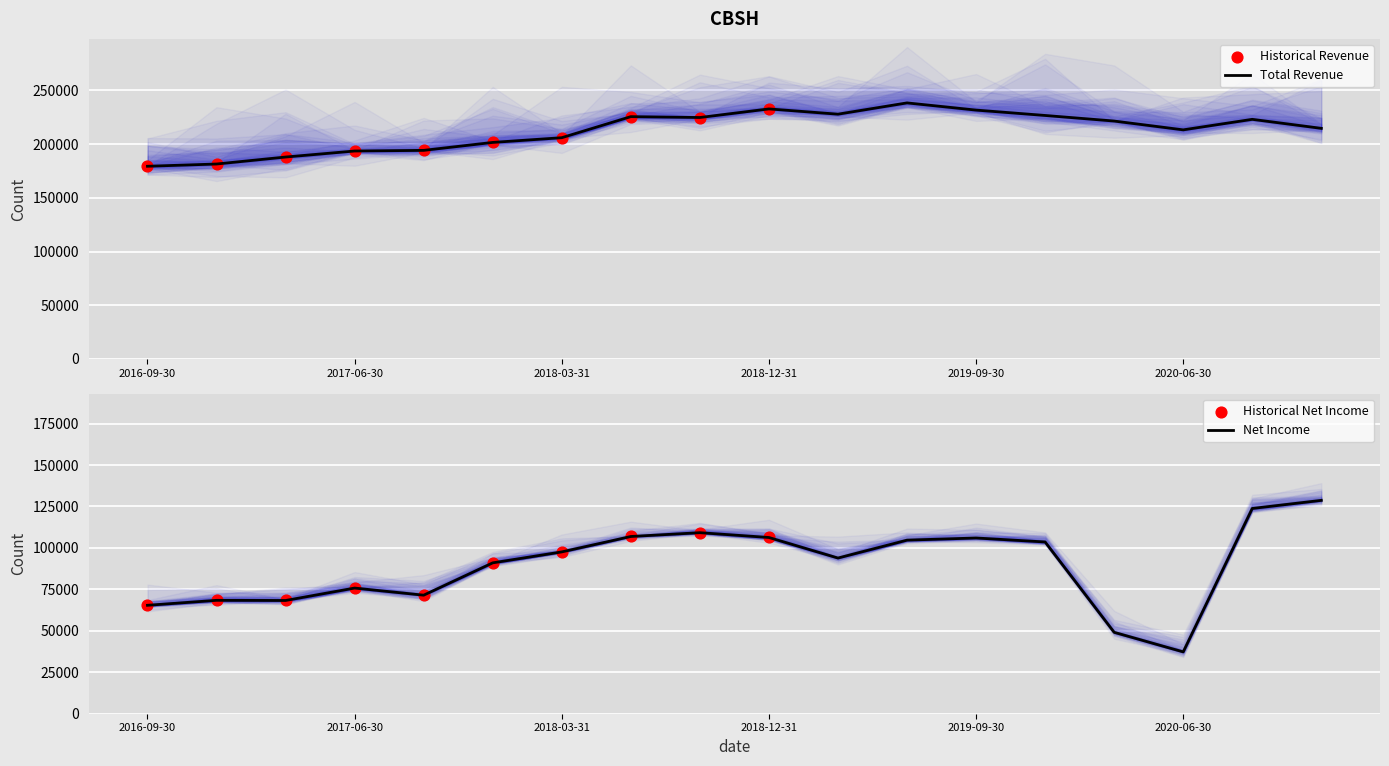

The value of Total Revenue at 2020-06-30 is 213300. True or false?

True